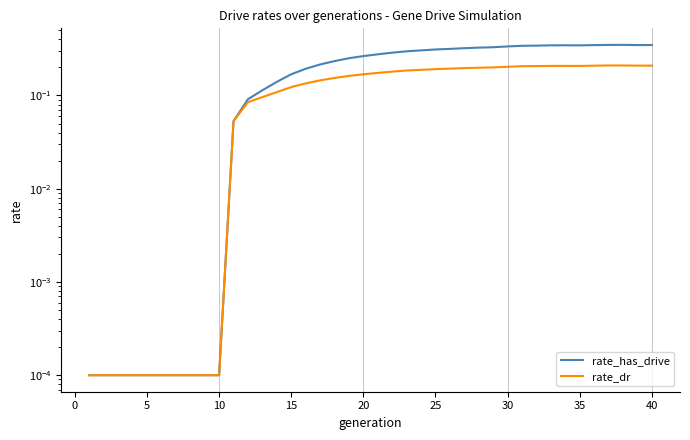

Rank the series at 27 from highest to lowest value.

rate_has_drive, rate_dr